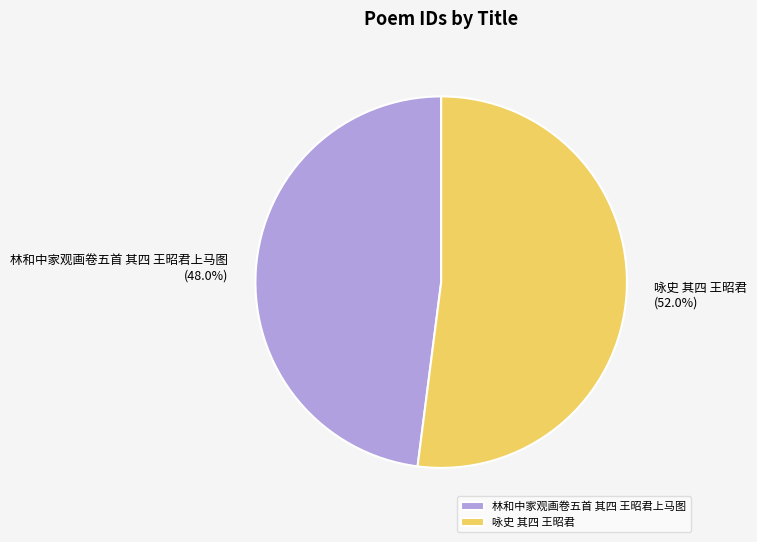

The 咏史 其四 王昭君 slice represents 62% of the pie. True or false?

False